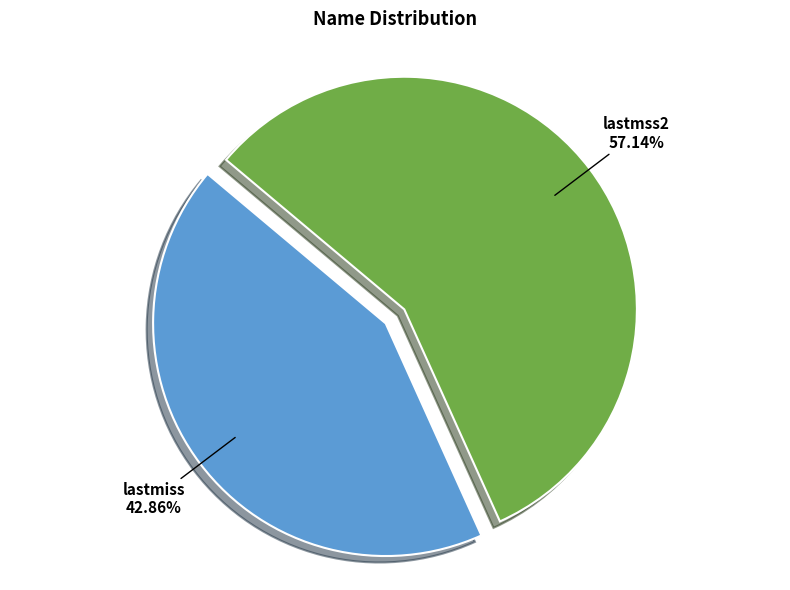

What is the ratio of the value at lastmss2 to the value at lastmiss?

1.3